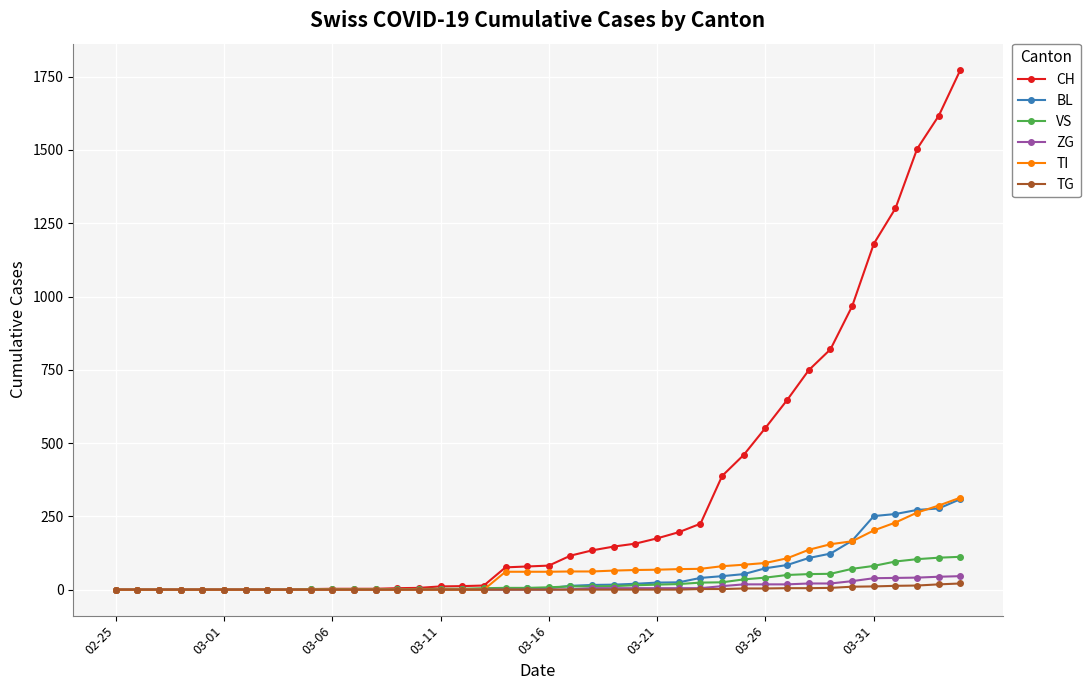

What is the sum of all BL values?

2197